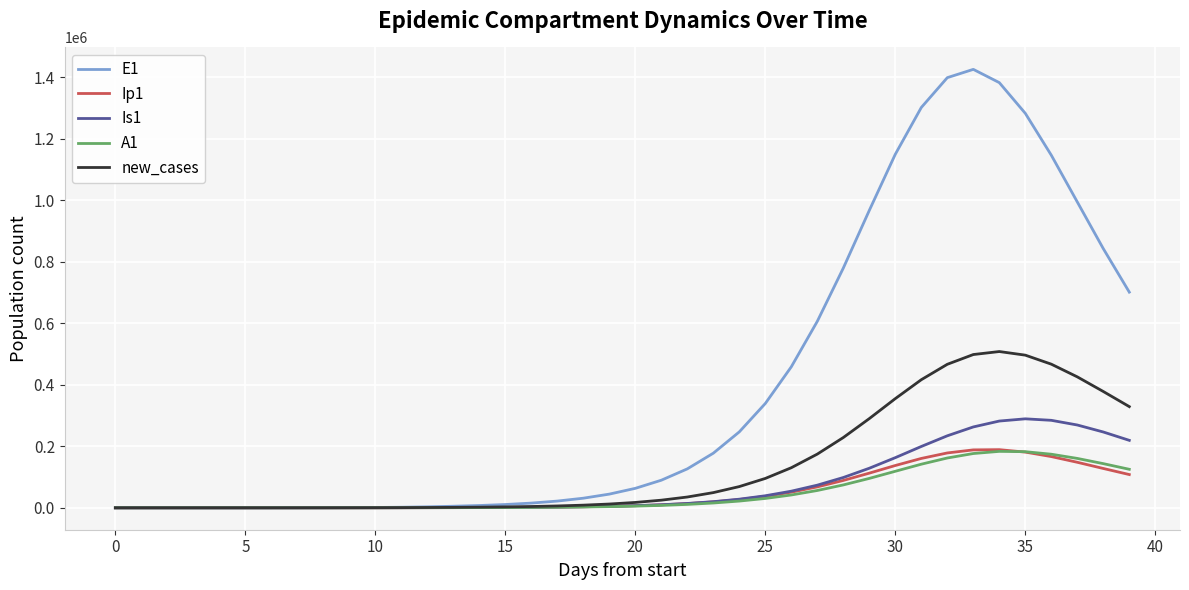

At how many categories does at least one series exceed 913027?

9